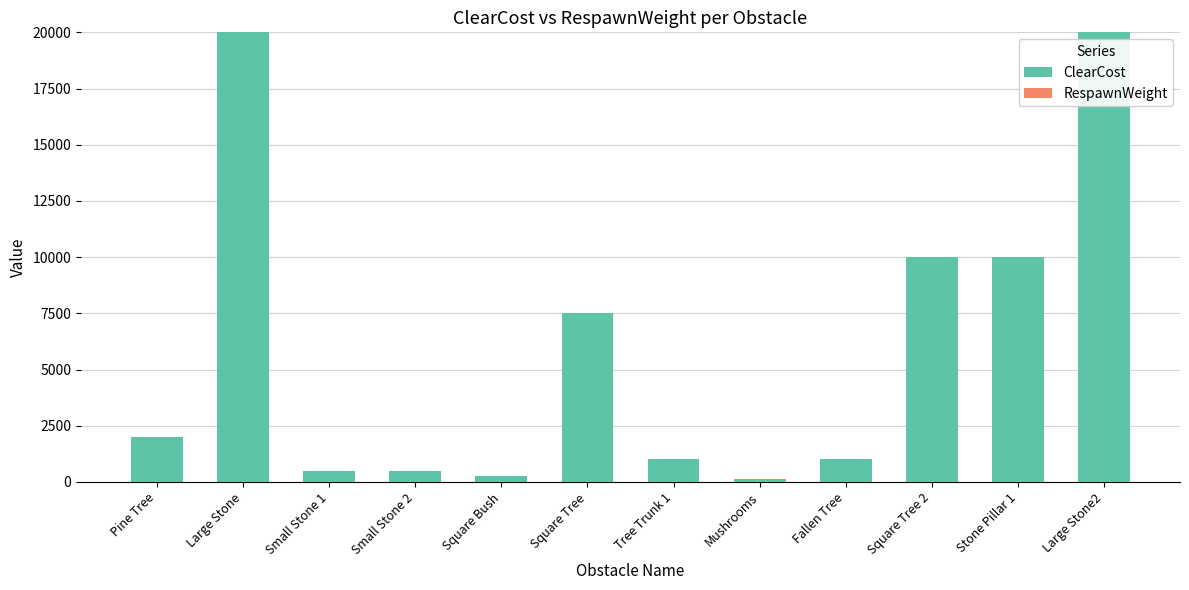

What is the average value of the ClearCost series?

6071